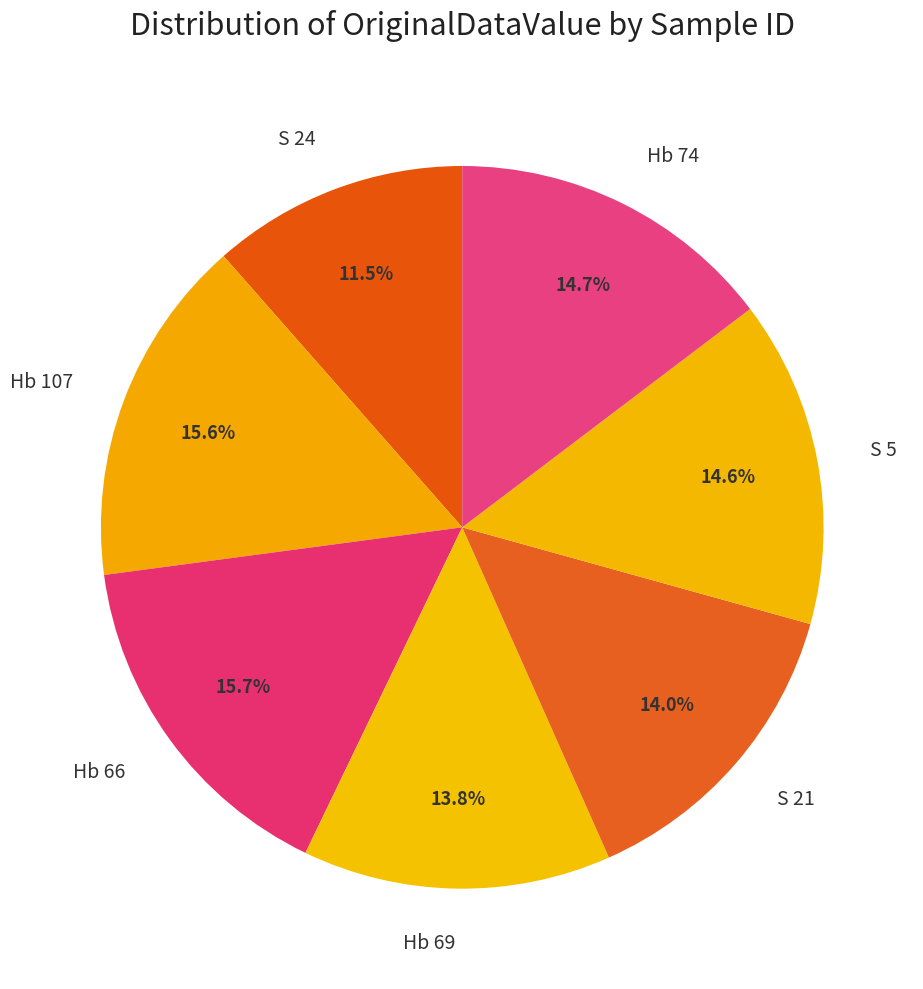

Which has a higher value, Hb 74 or Hb 66?

Hb 66